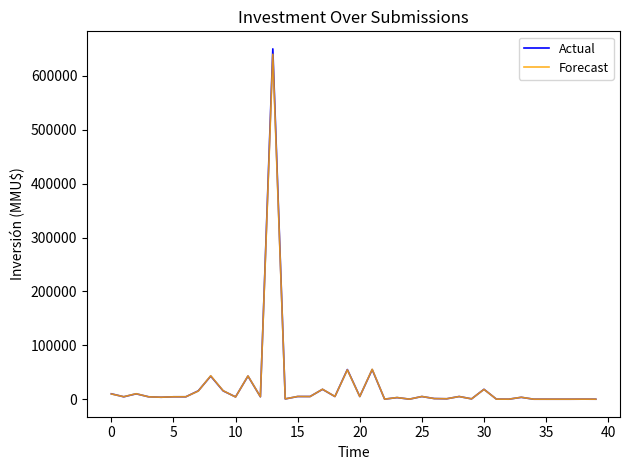

How many categories are shown in the chart?

40